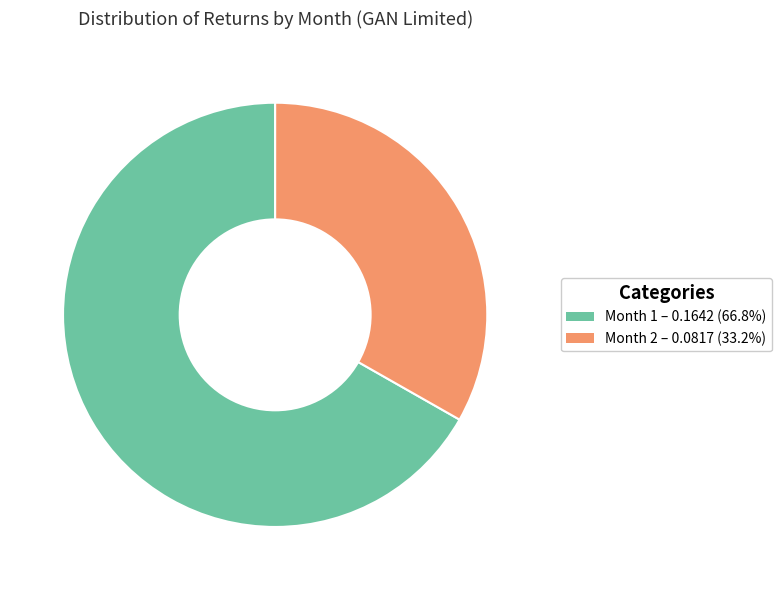

Is there any slice that represents more than half of the pie?

Yes